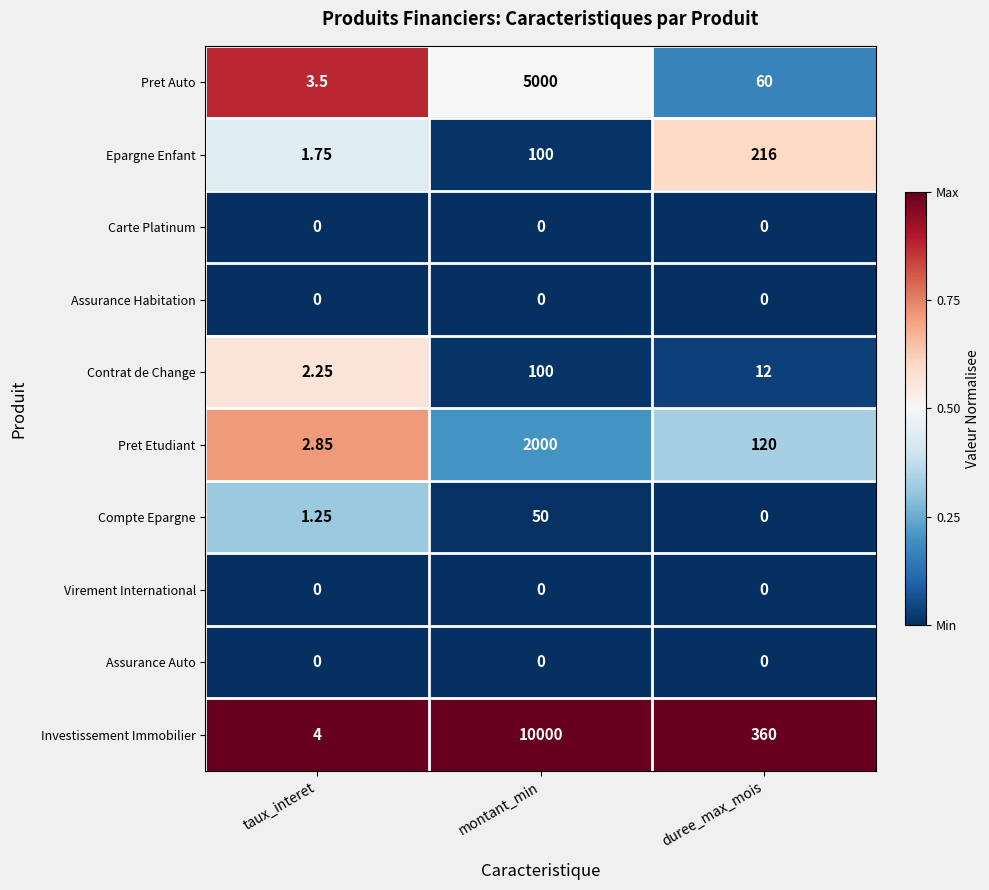

Between montant_min and duree_max_mois, which series saw the biggest shift?

Investissement Immobilier